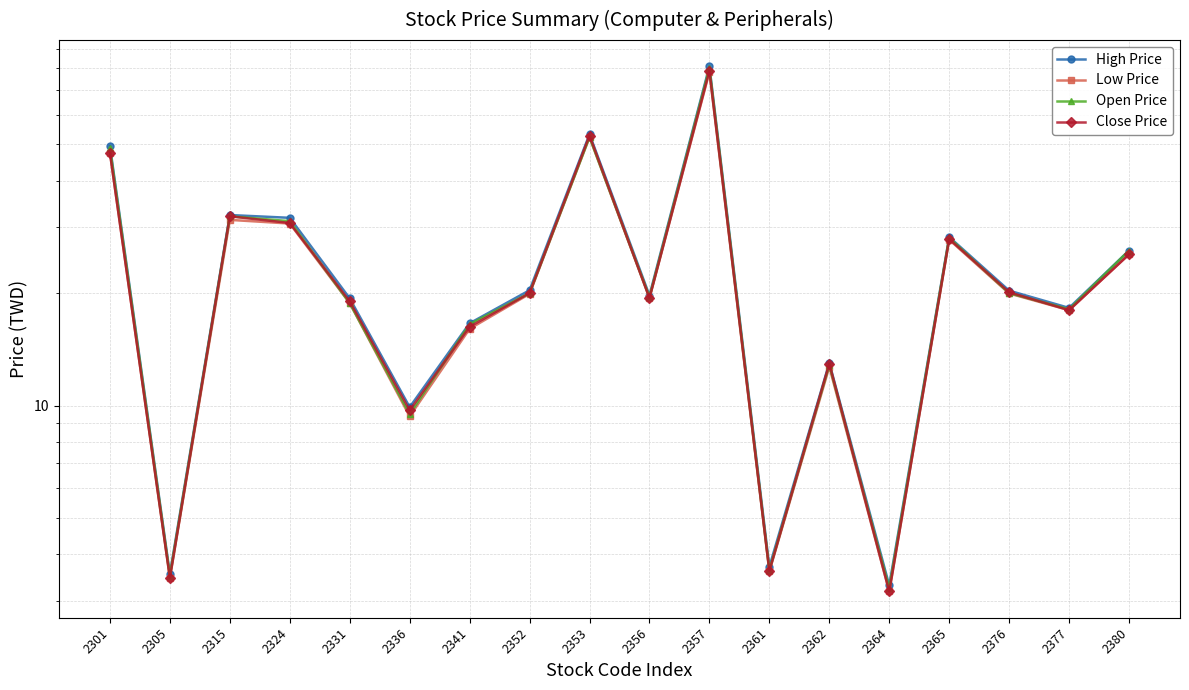

True or false: Low Price and Close Price cross at least once.

False